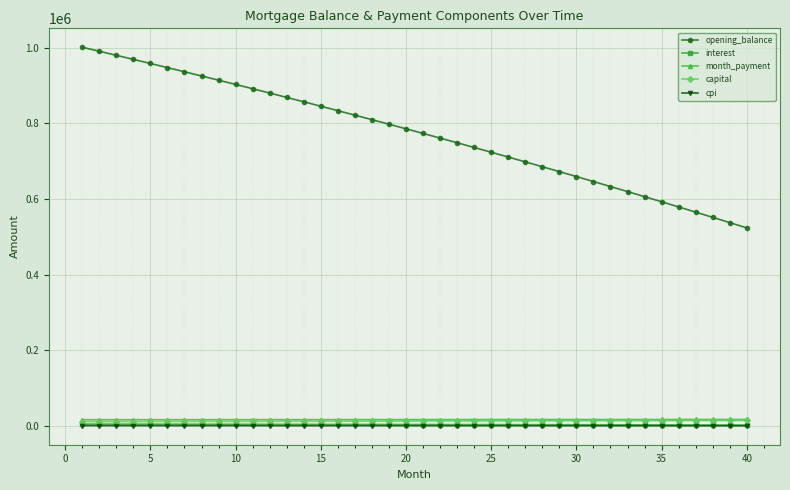

How many data points does each series have?

40